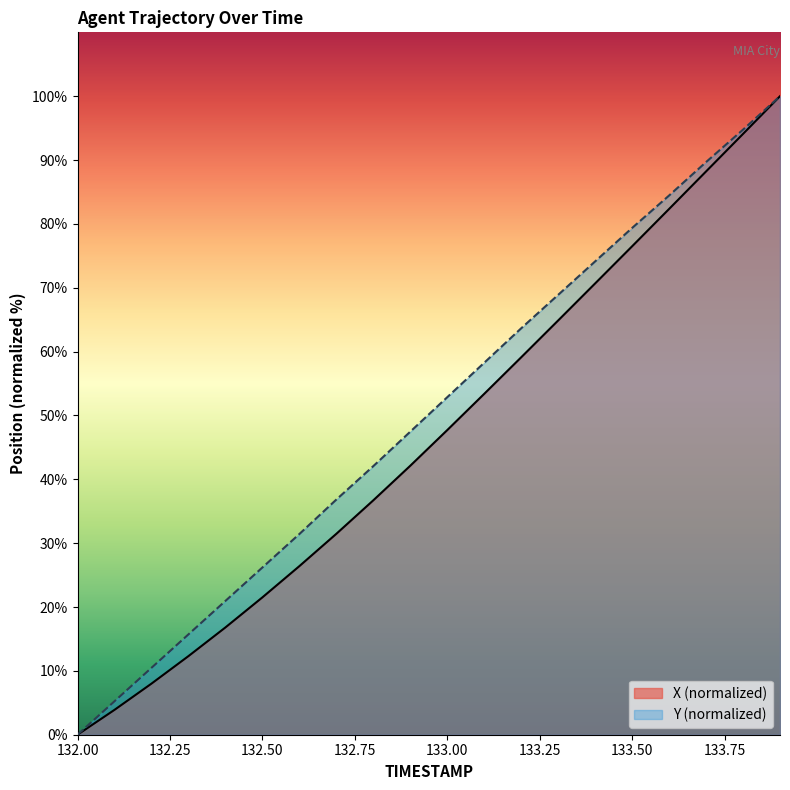

True or false: Y and X cross at least once.

False